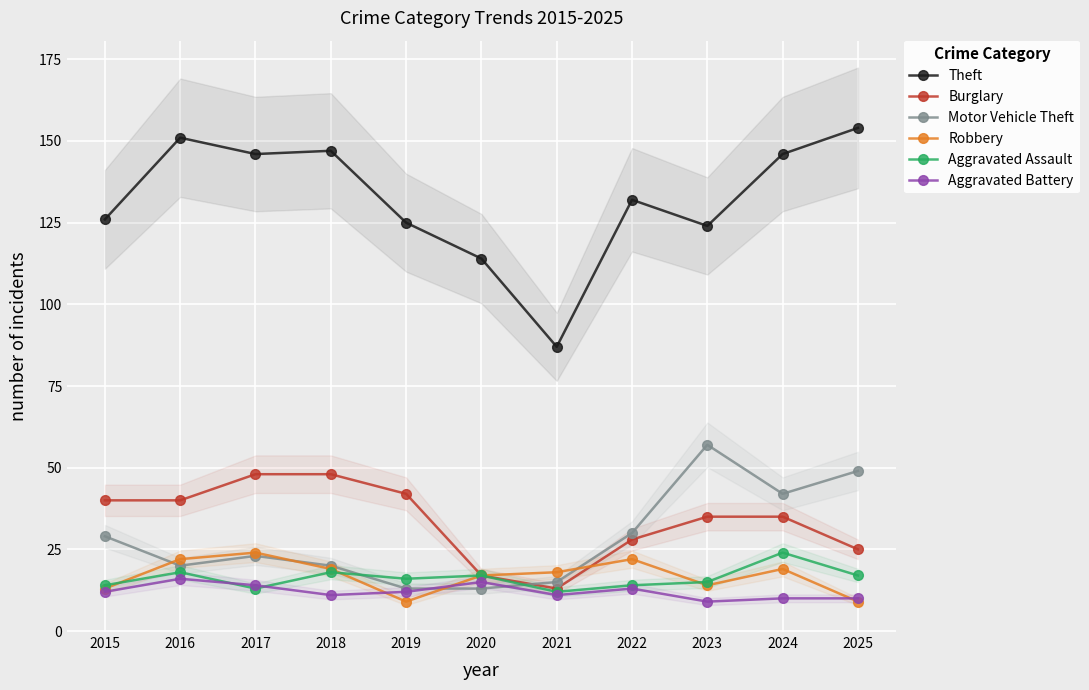

Reading right to left, what are all the values shown in this chart?

Theft: 154	146	124	132	87	114	125	147	146	151	126
Burglary: 25	35	35	28	13	17	42	48	48	40	40
Motor Vehicle Theft: 49	42	57	30	15	13	13	20	23	20	29
Robbery: 9	19	14	22	18	17	9	19	24	22	13
Aggravated Assault: 17	24	15	14	12	17	16	18	13	18	14
Aggravated Battery: 10	10	9	13	11	15	12	11	14	16	12